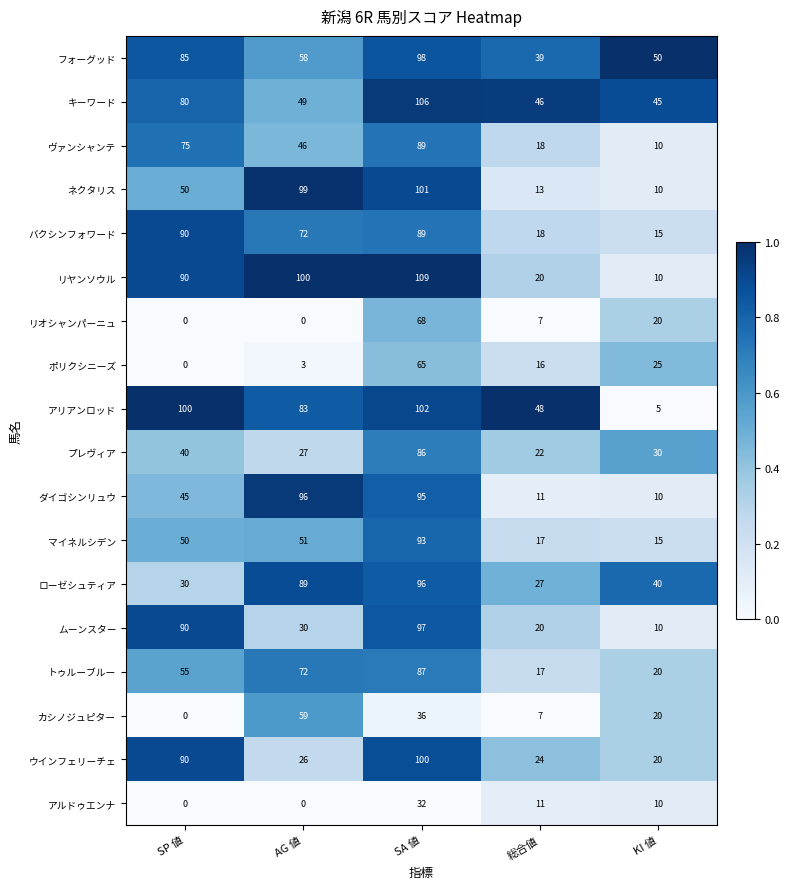

Rank the categories by ウインフェリーチェ value from highest to lowest.

SA 値, SP 値, AG 値, 総合値, KI 値